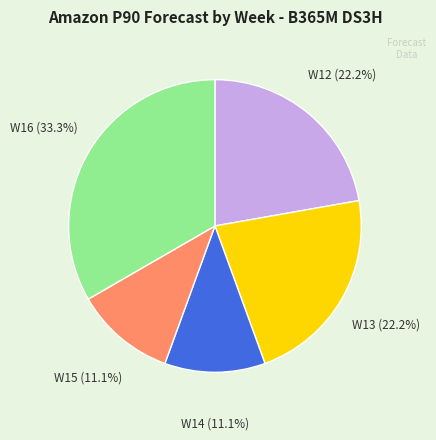

Does any single category account for the majority?

No